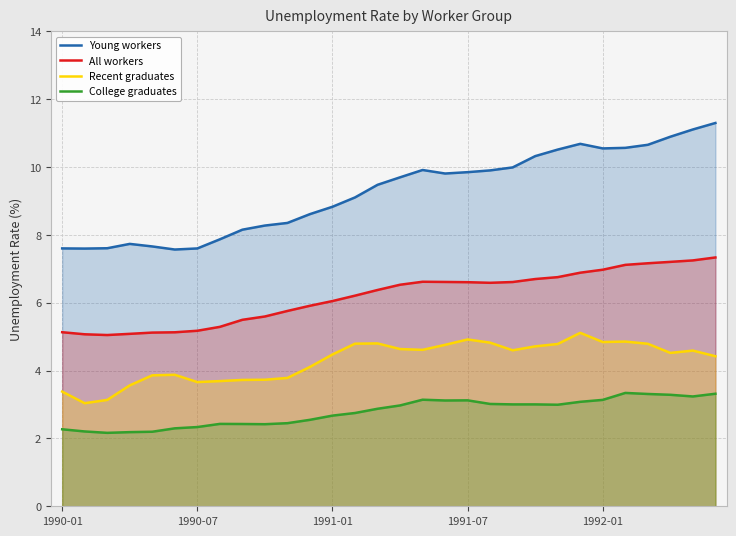

What is the difference between the maximum and minimum values in the Young workers series?

3.7